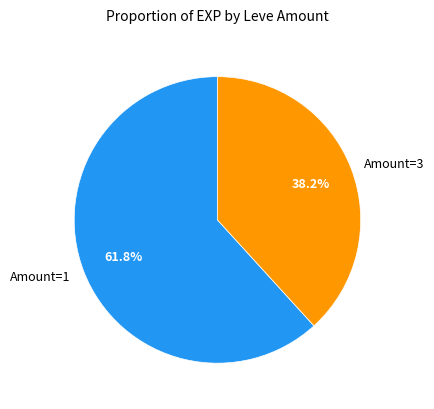

To the nearest percent, what is the average slice percentage?

50%